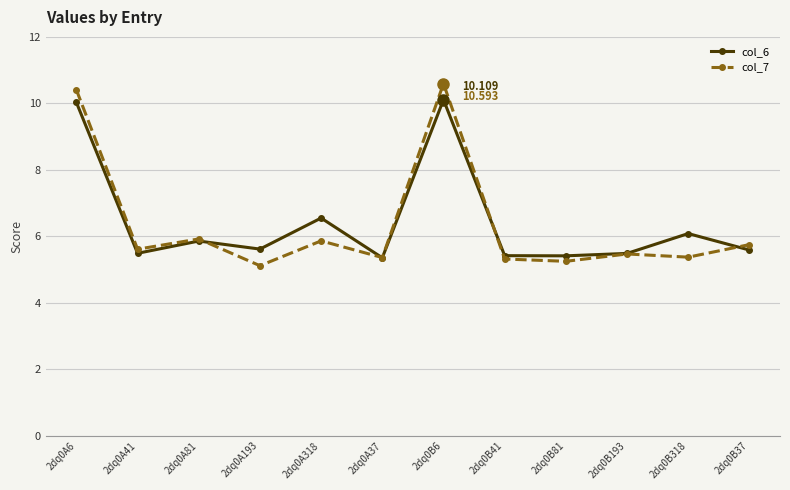

What is the smallest value displayed?

5.1